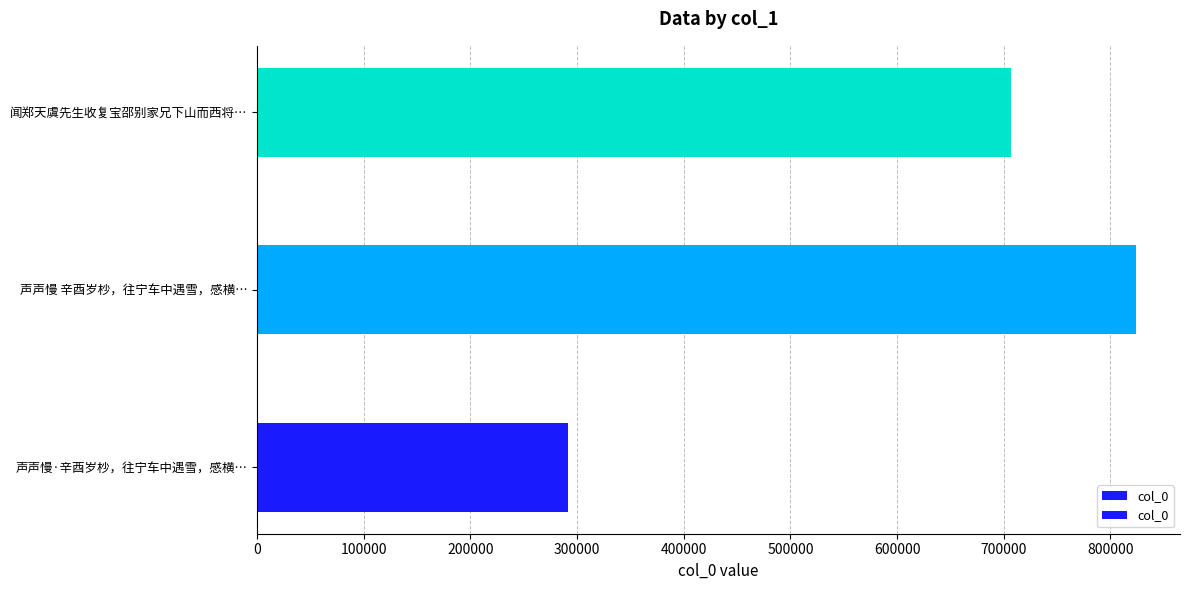

Count the values in the range 291494 to 824074.

3